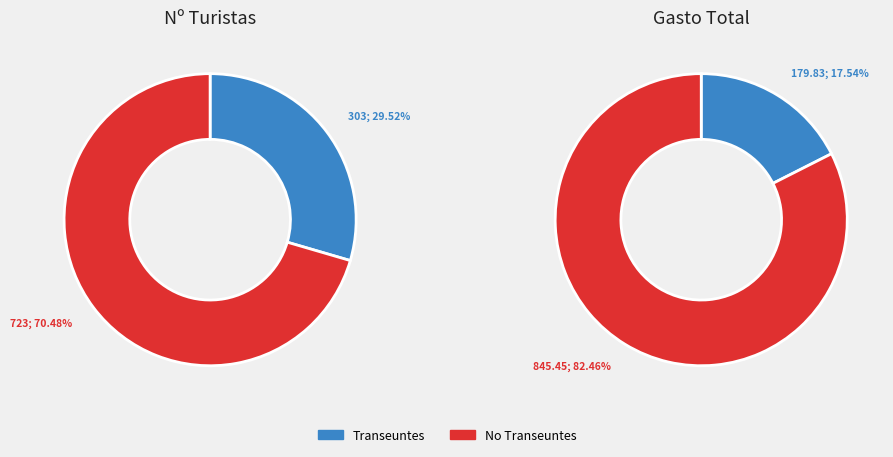

Is it true that O is 8% of the pie?

False